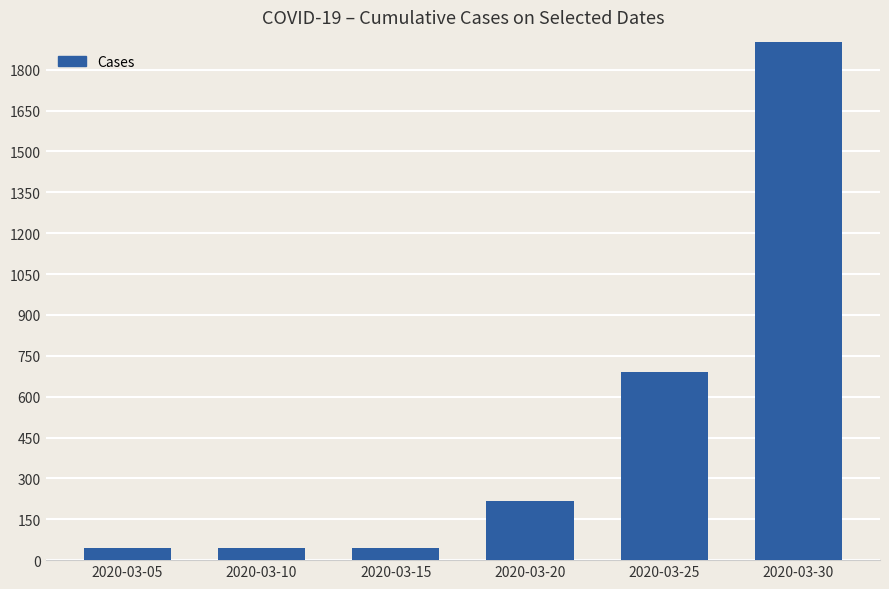

List the labels in order of value, smallest first.

2020-03-05, 2020-03-10, 2020-03-15, 2020-03-20, 2020-03-25, 2020-03-30